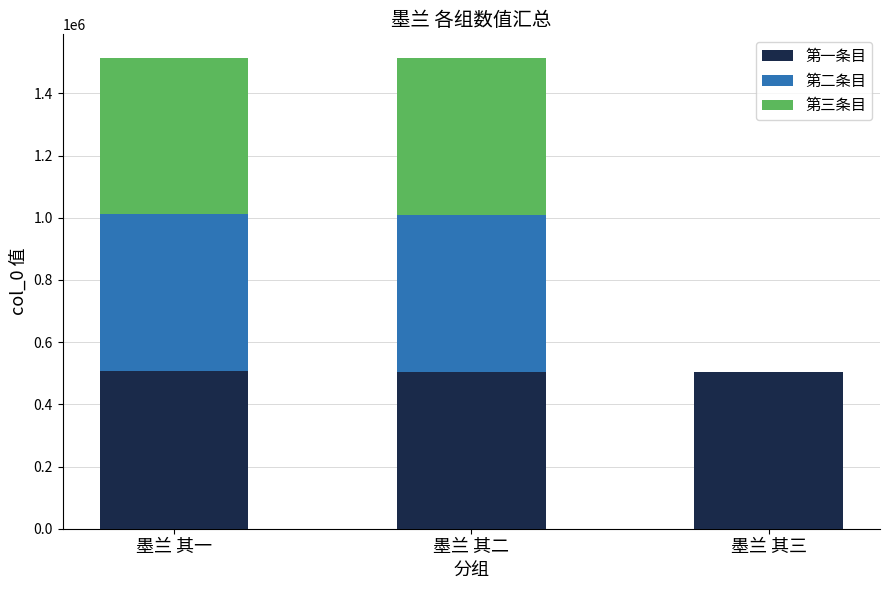

What is the total value across all series at 墨兰 其三?

503135